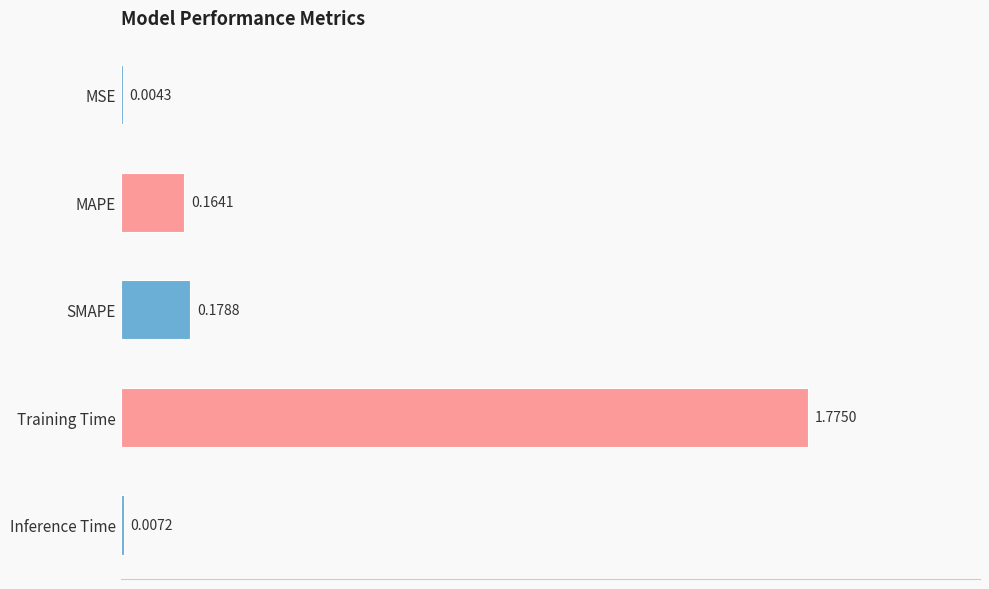

Which has a higher value, SMAPE or MSE?

SMAPE